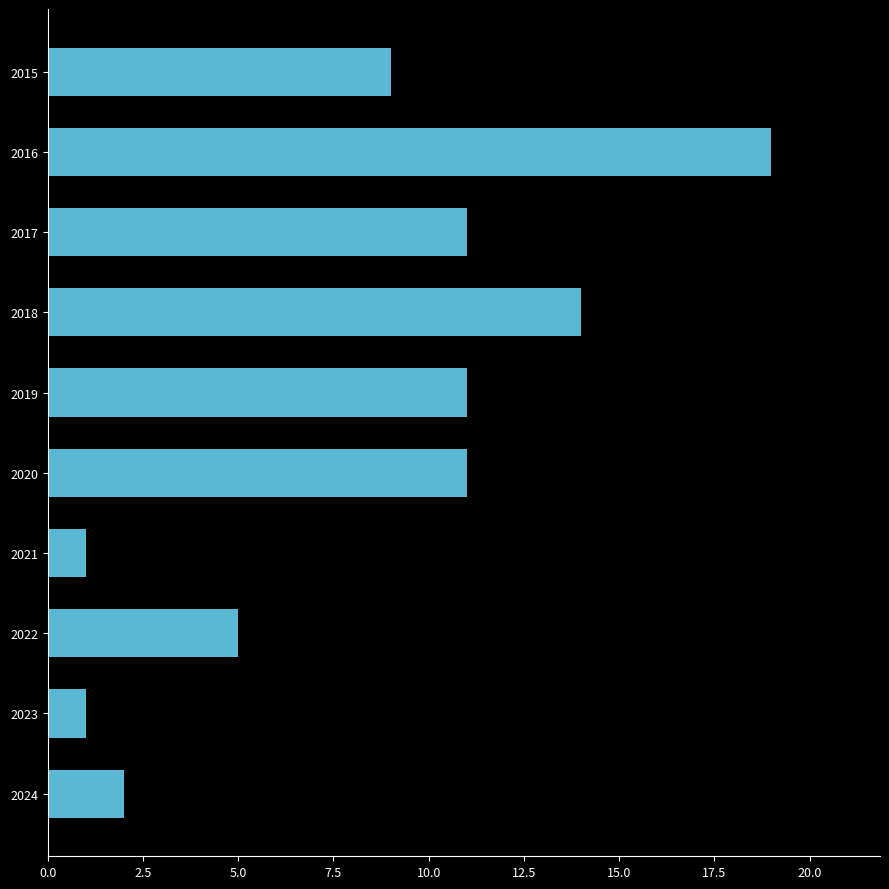

Which category has the highest value across all series?

2016